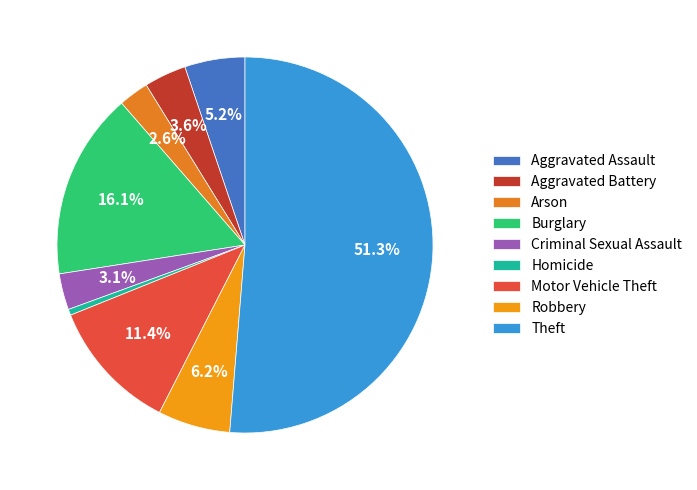

Is Theft the majority of the pie?

Yes